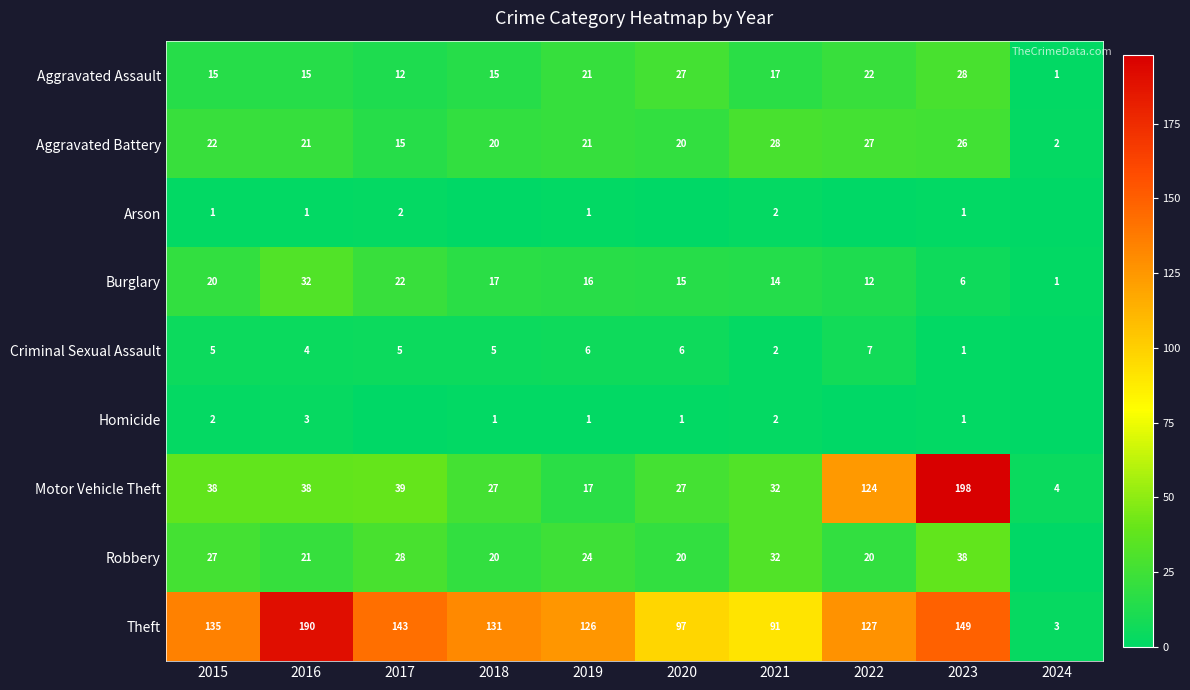

Is it true that Aggravated Assault equals 15 at 2016?

True